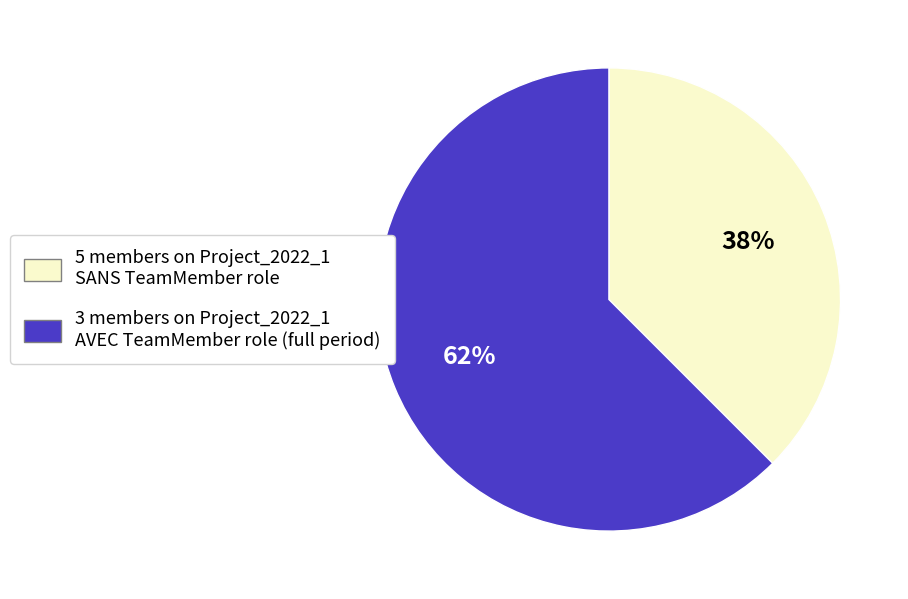

Is there any slice that represents more than half of the pie?

Yes